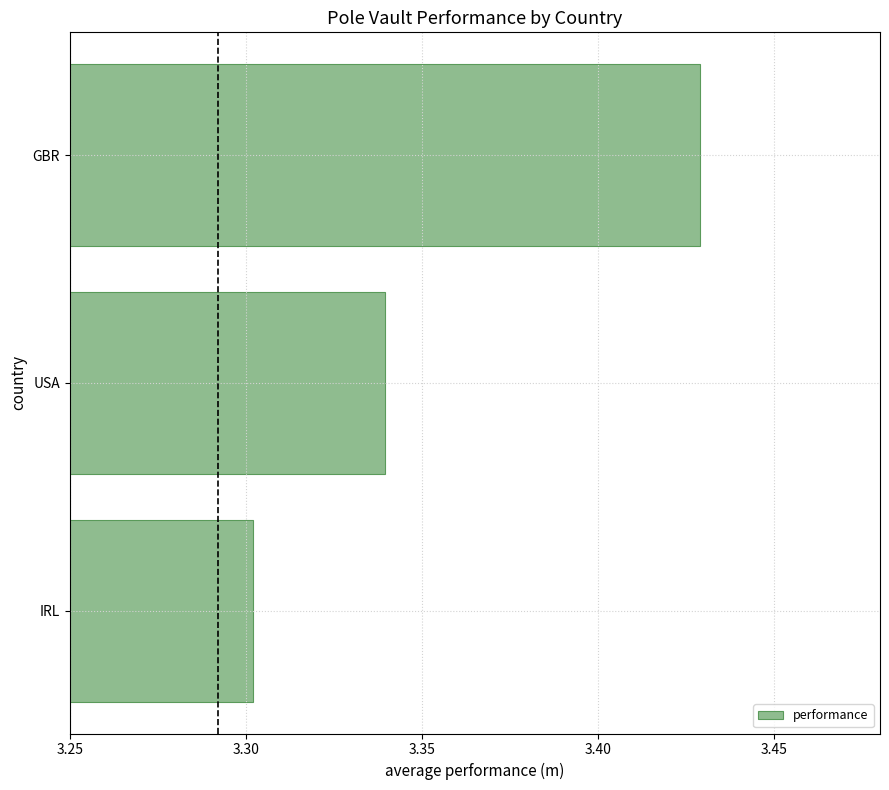

Which category has the lowest value across all series?

IRL